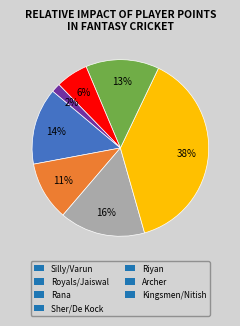

Combined, do Rana and Archer account for over 50%?

No